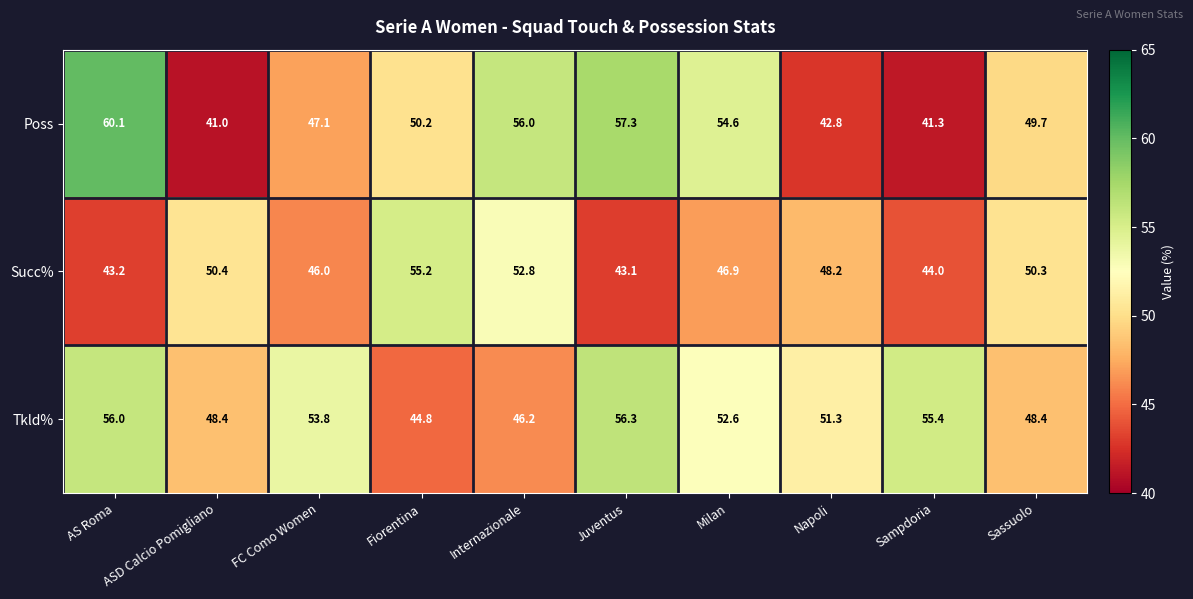

Which series has the largest total across all categories?

Tkld%